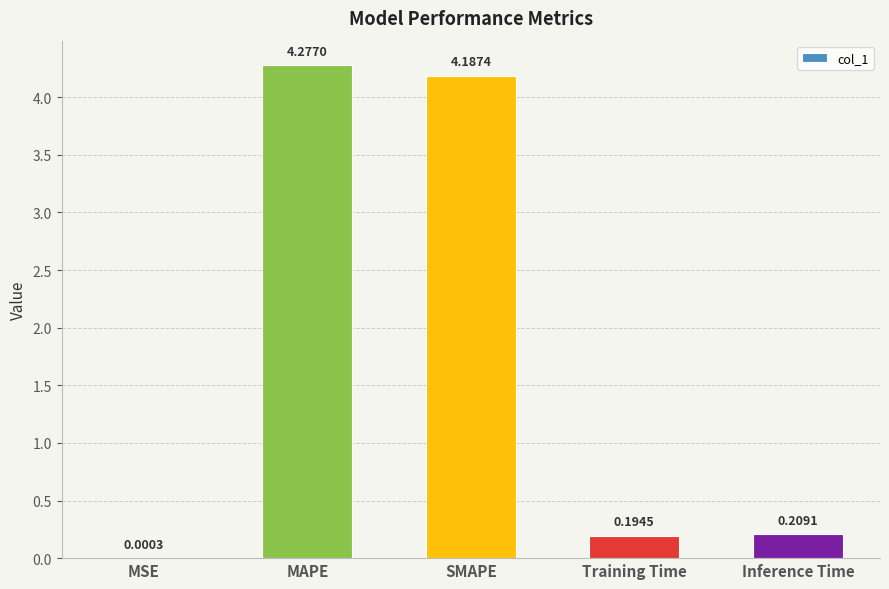

What is the sum of the values at SMAPE and MAPE?

8.5